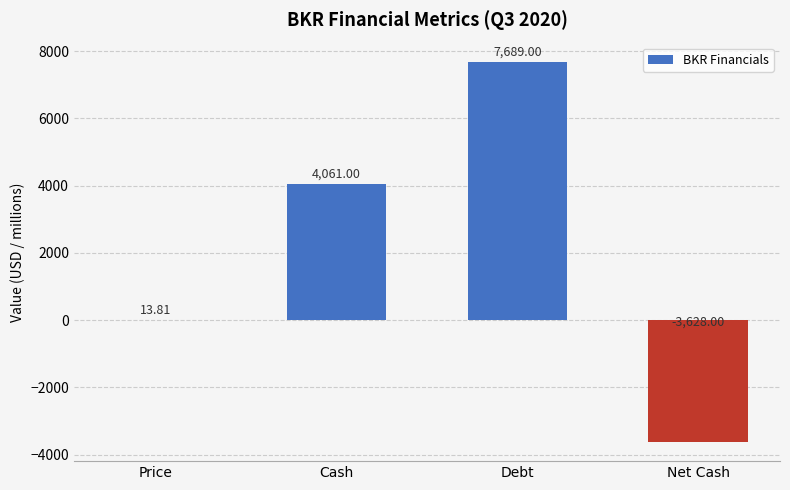

What is the approximate value at Price?

13.8